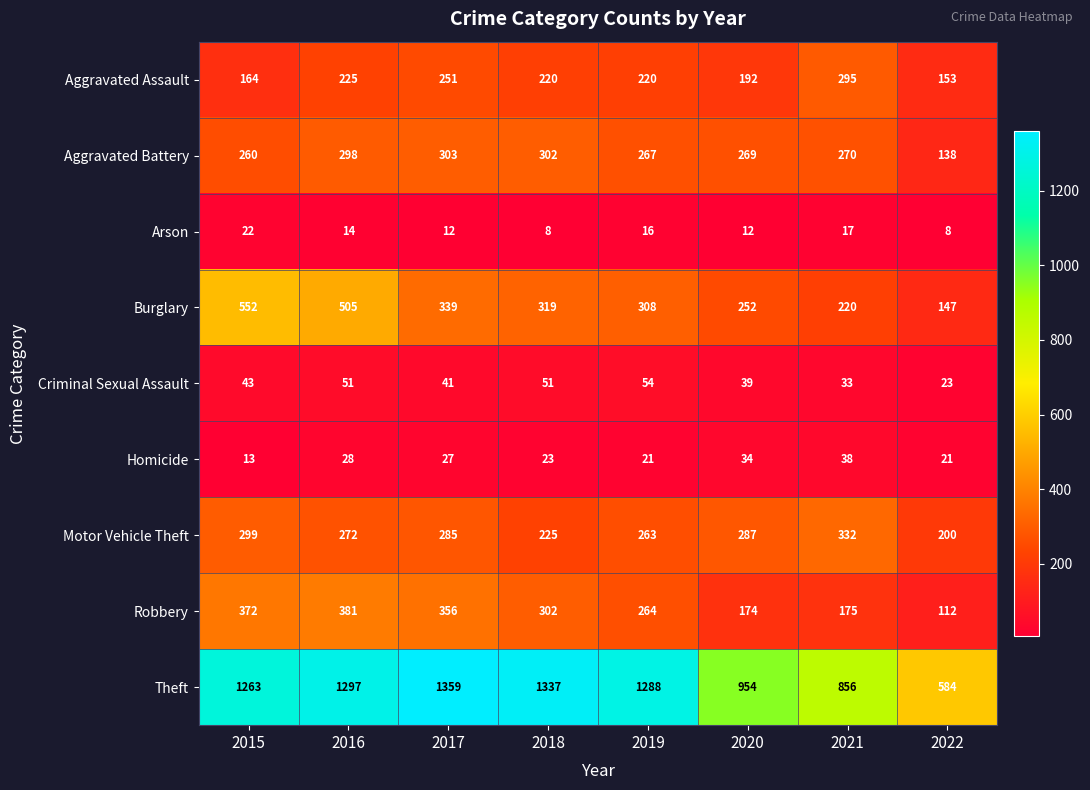

What is the sum of the Homicide values at 2019 and 2016?

49